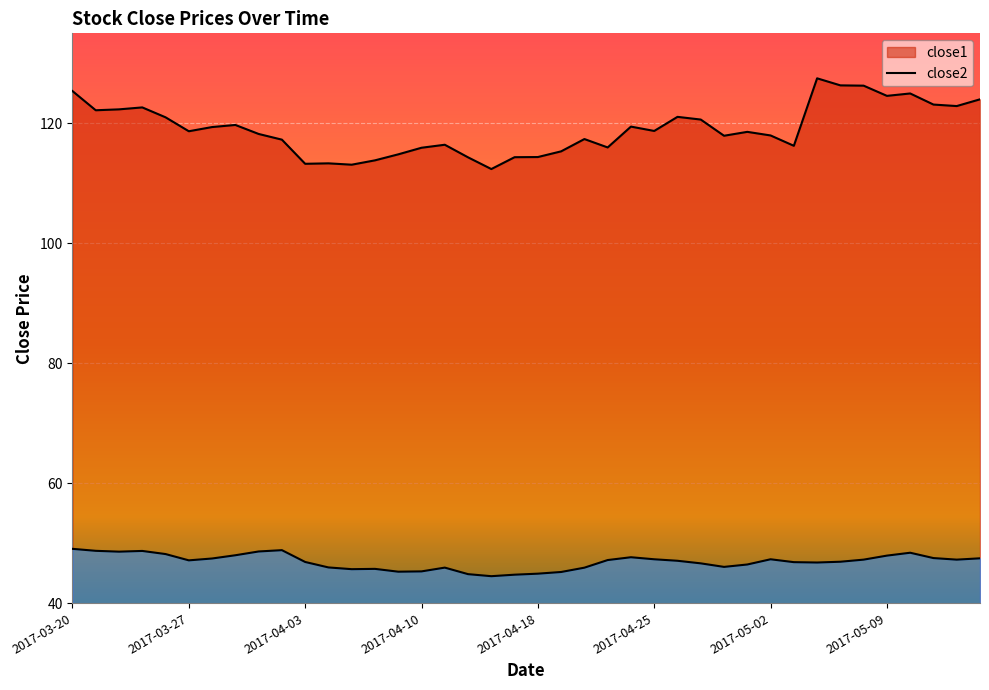

What are all the series names shown in the legend?

close2, close1